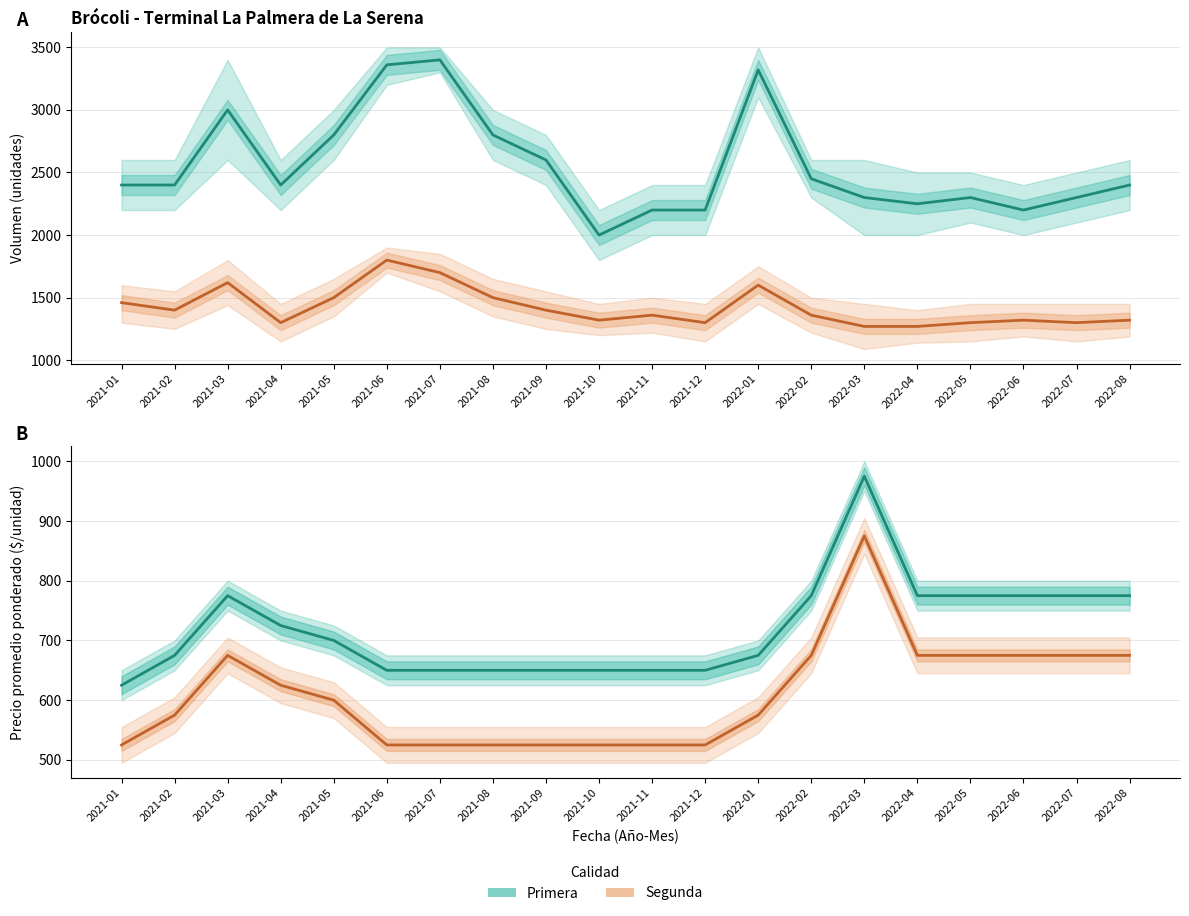

What is the difference between the highest and lowest values at 2021-12?

125